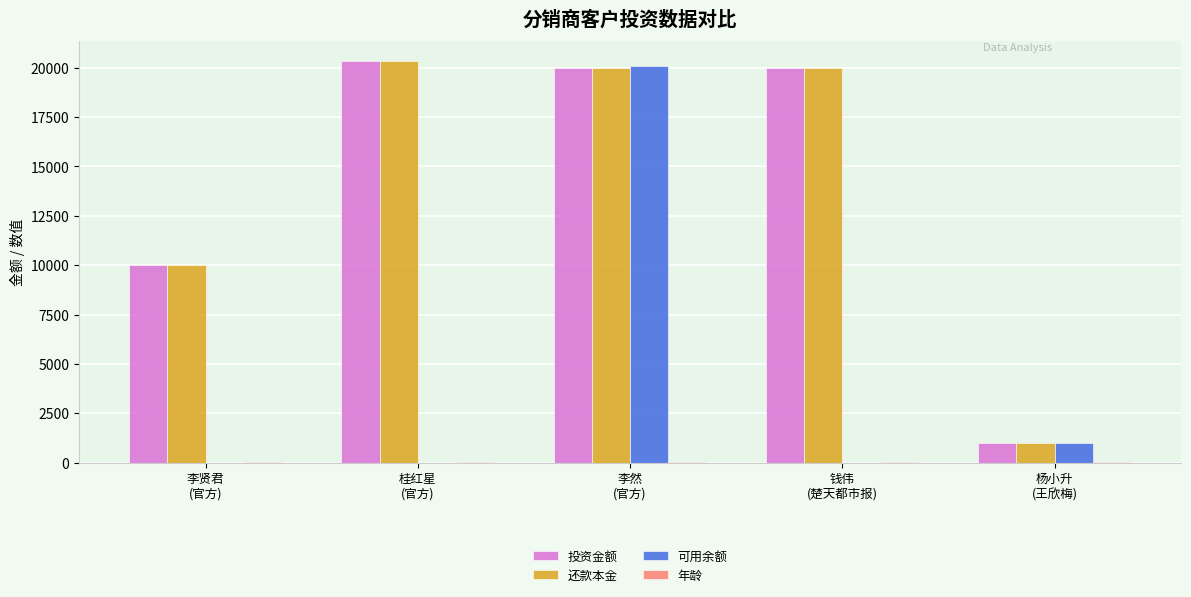

What is the maximum value for 投资金额?

20322.0